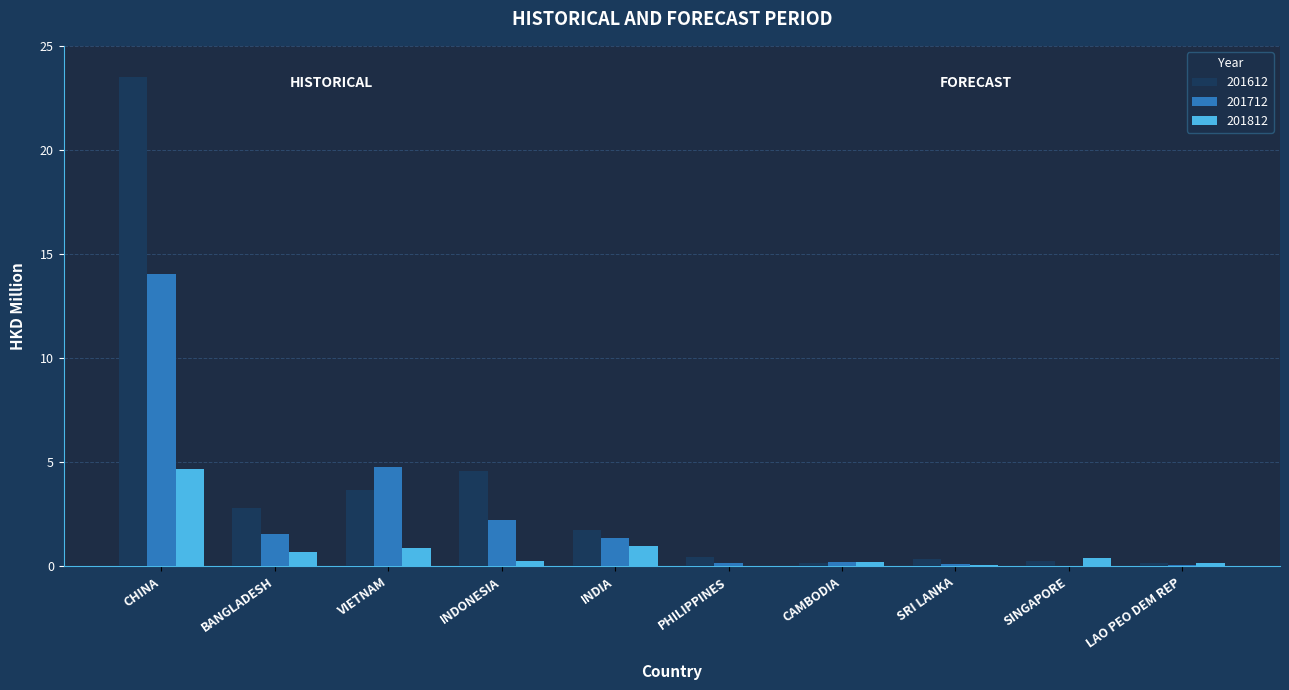

Are the bars horizontal?

No